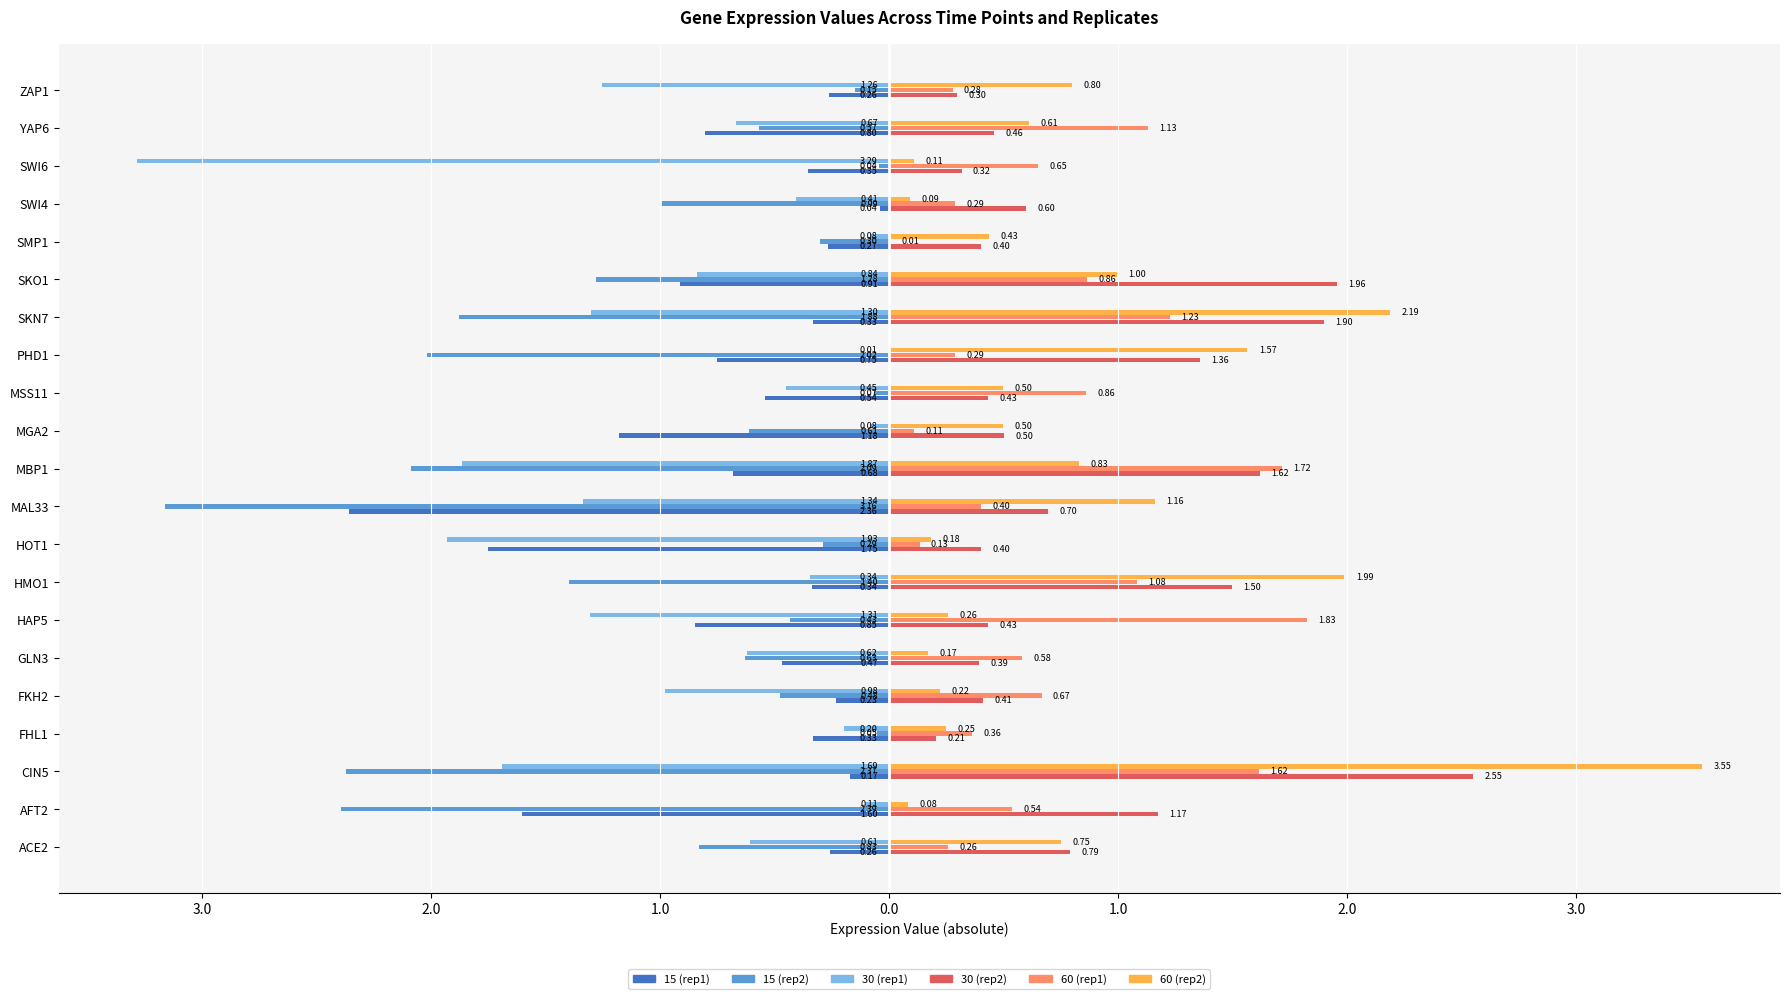

Reading right to left, list all the values displayed in this chart.

15 (rep1) (left): -0.3	-0.8	-0.4	-0.0	-0.3	-0.9	-0.3	-0.8	-0.5	-1.2	-0.7	-2.4	-1.8	-0.3	-0.8	-0.5	-0.2	-0.3	-0.2	-1.6	-0.3
15 (rep2) (left): -0.2	-0.6	-0.0	-1.0	-0.3	-1.3	-1.9	-2.0	-0.1	-0.6	-2.1	-3.2	-0.3	-1.4	-0.4	-0.6	-0.5	-0.1	-2.4	-2.4	-0.8
30 (rep1) (left): -1.3	-0.7	-3.3	-0.4	-0.1	-0.8	-1.3	-0.0	-0.5	-0.1	-1.9	-1.3	-1.9	-0.3	-1.3	-0.6	-1.0	-0.2	-1.7	-0.1	-0.6
30 (rep2) (right): 0.3	0.5	0.3	0.6	0.4	2.0	1.9	1.4	0.4	0.5	1.6	0.7	0.4	1.5	0.4	0.4	0.4	0.2	2.6	1.2	0.8
60 (rep1) (right): 0.3	1.1	0.6	0.3	0.0	0.9	1.2	0.3	0.9	0.1	1.7	0.4	0.1	1.1	1.8	0.6	0.7	0.4	1.6	0.5	0.3
60 (rep2) (right): 0.8	0.6	0.1	0.1	0.4	1.0	2.2	1.6	0.5	0.5	0.8	1.2	0.2	2.0	0.3	0.2	0.2	0.2	3.5	0.1	0.8